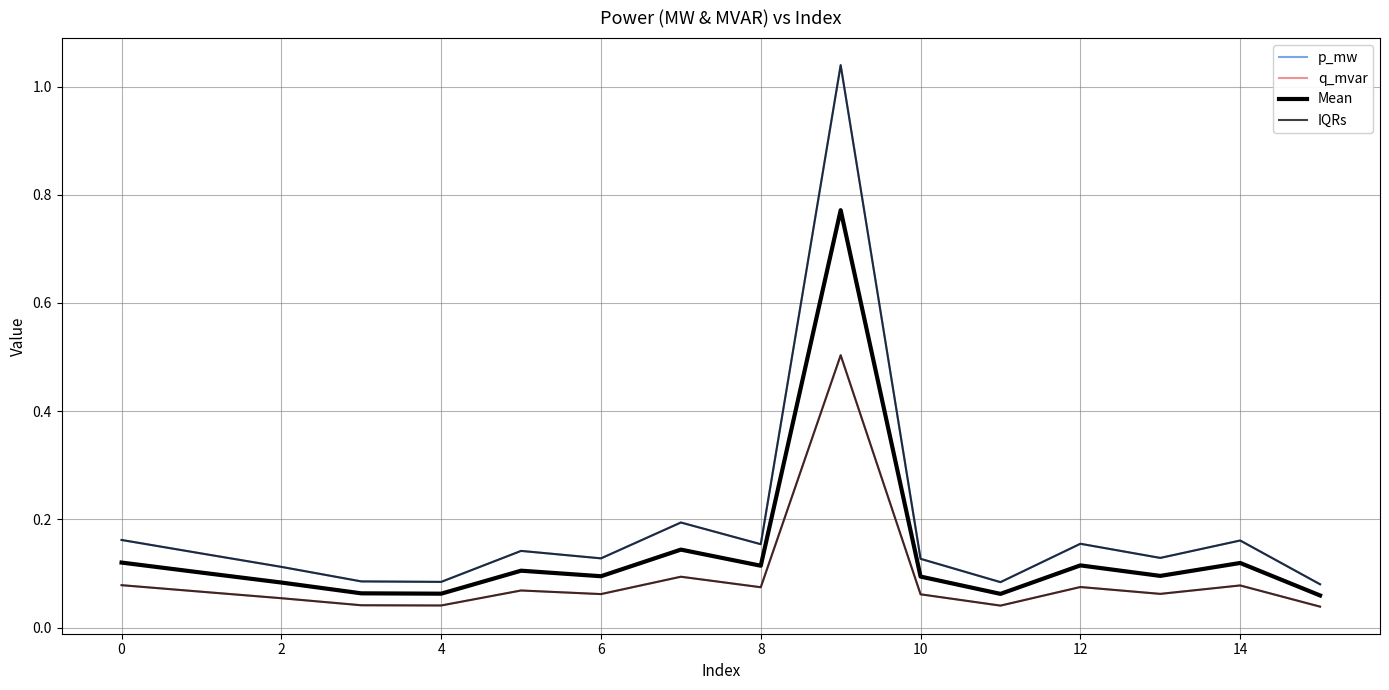

Rank the series by their maximum value, from highest to lowest.

p_mw, IQRs, Mean, q_mvar